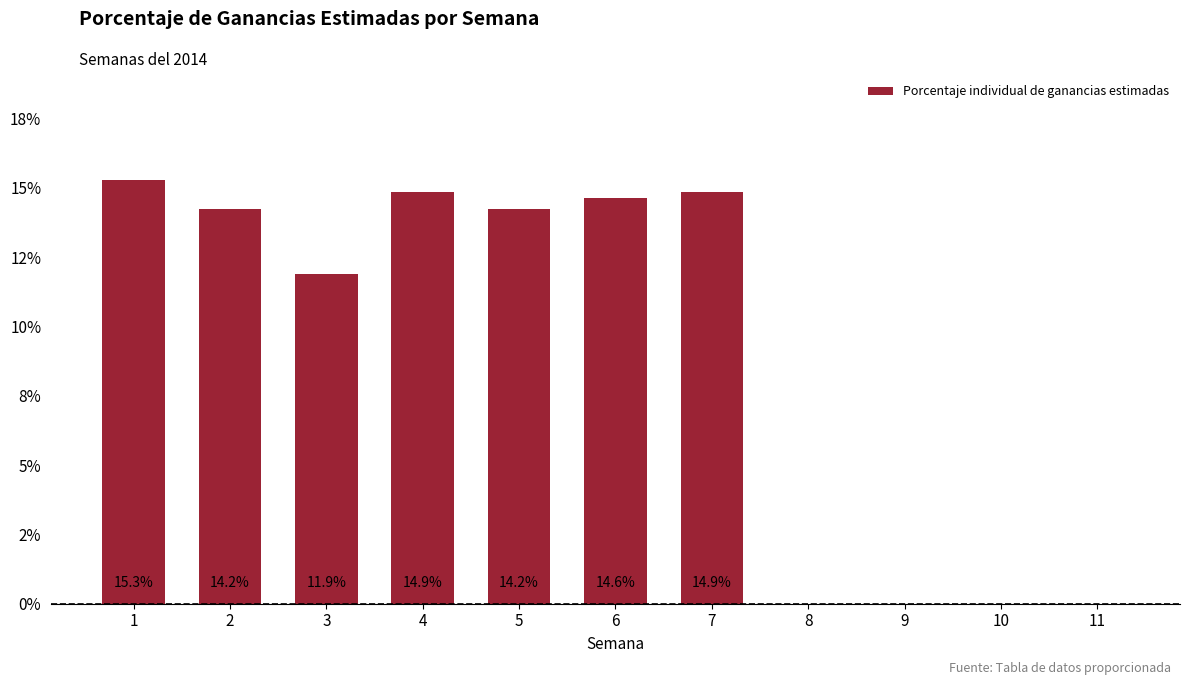

What is the sum of all values?

1.0